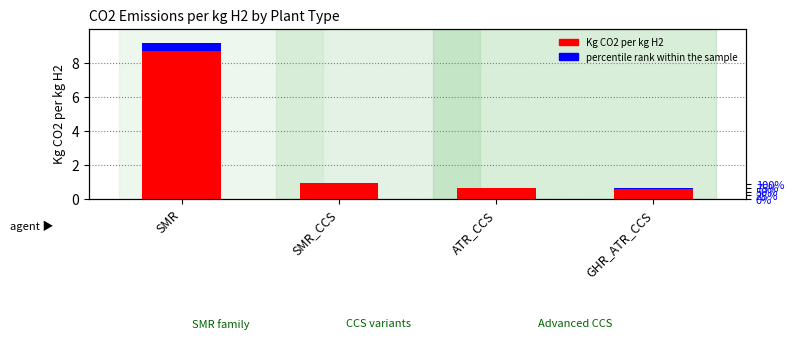

Rank the series at GHR_ATR_CCS from highest to lowest value.

Kg CO2 per kg H2, percentile rank within the sample